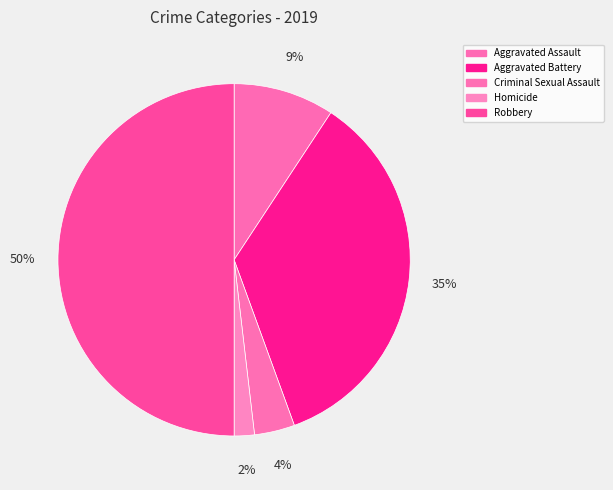

Which category has the smallest portion of the pie?

Homicide